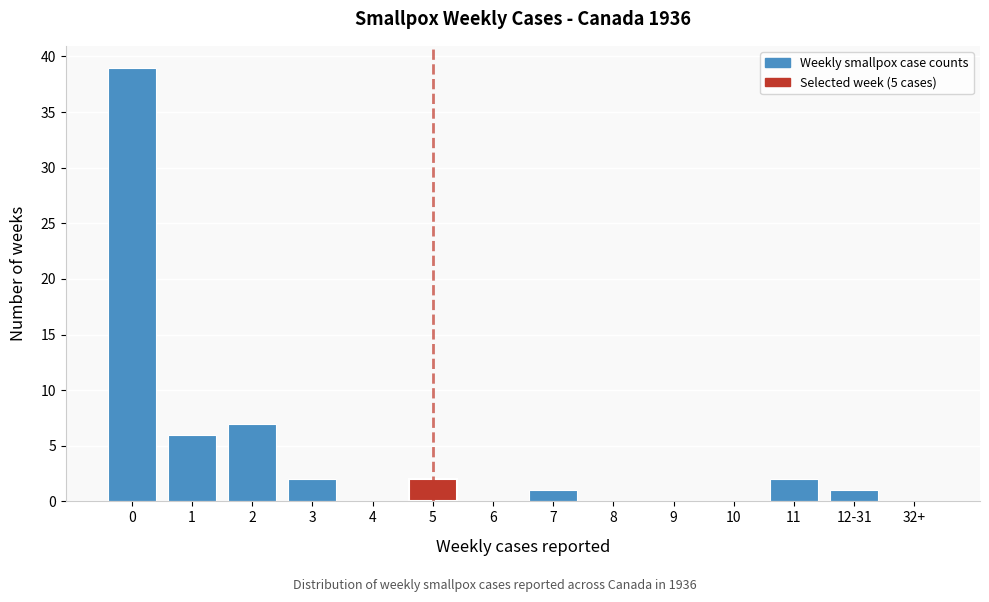

Reading left to right, transcribe all the data shown in this chart.

0=39	1=6	2=7	3=2	4=0	5=2	6=0	7=1	8=0	9=0	10=0	11=2	12-31=1	32+=0